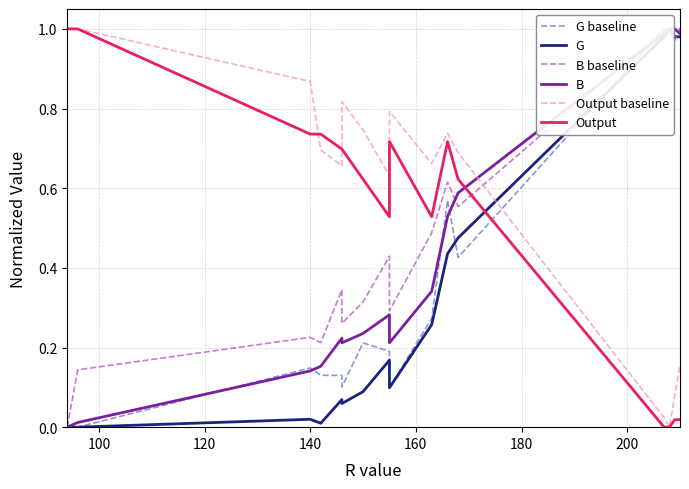

Which series has the widest spread of values?

G baseline